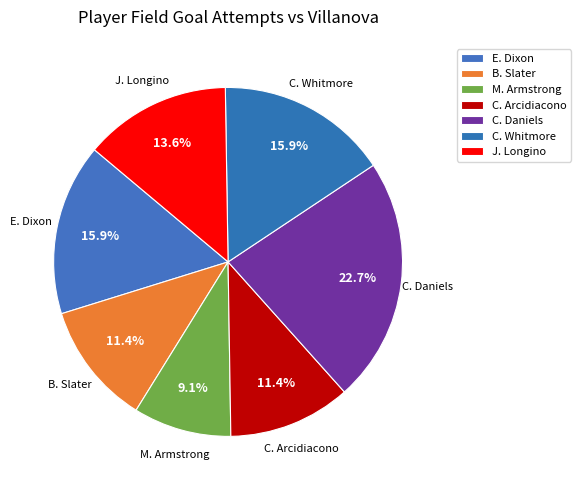

How many segments does this pie chart have?

7